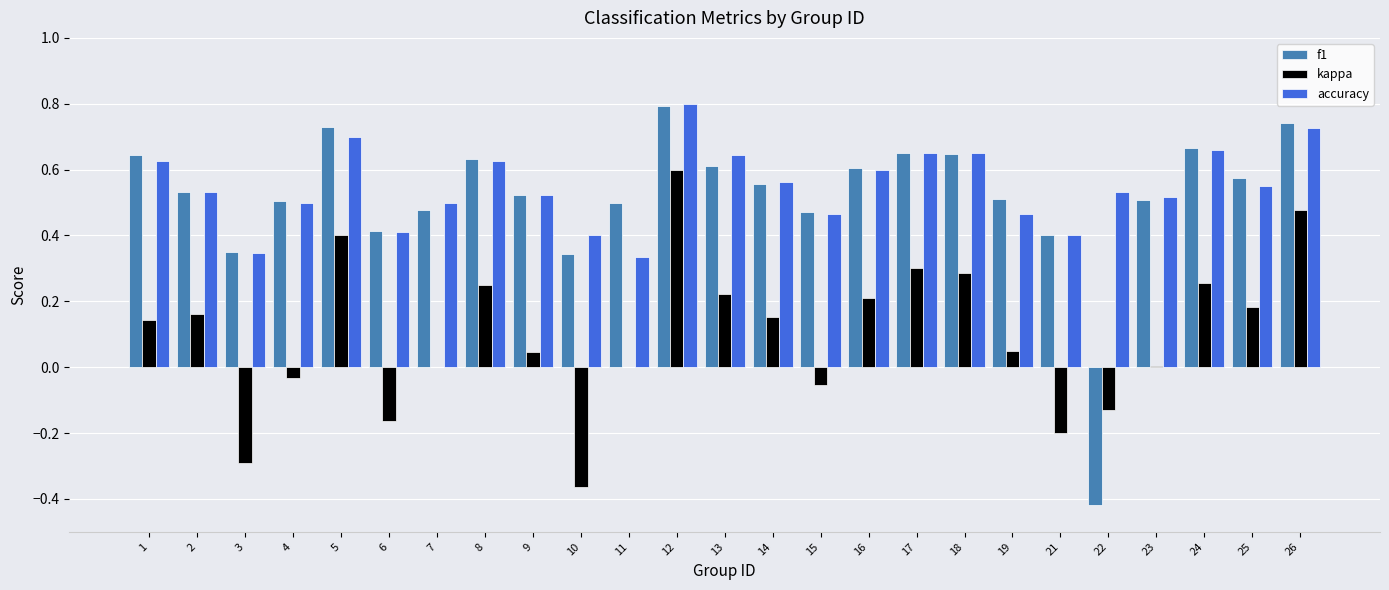

What is the maximum value shown in the chart?

0.8